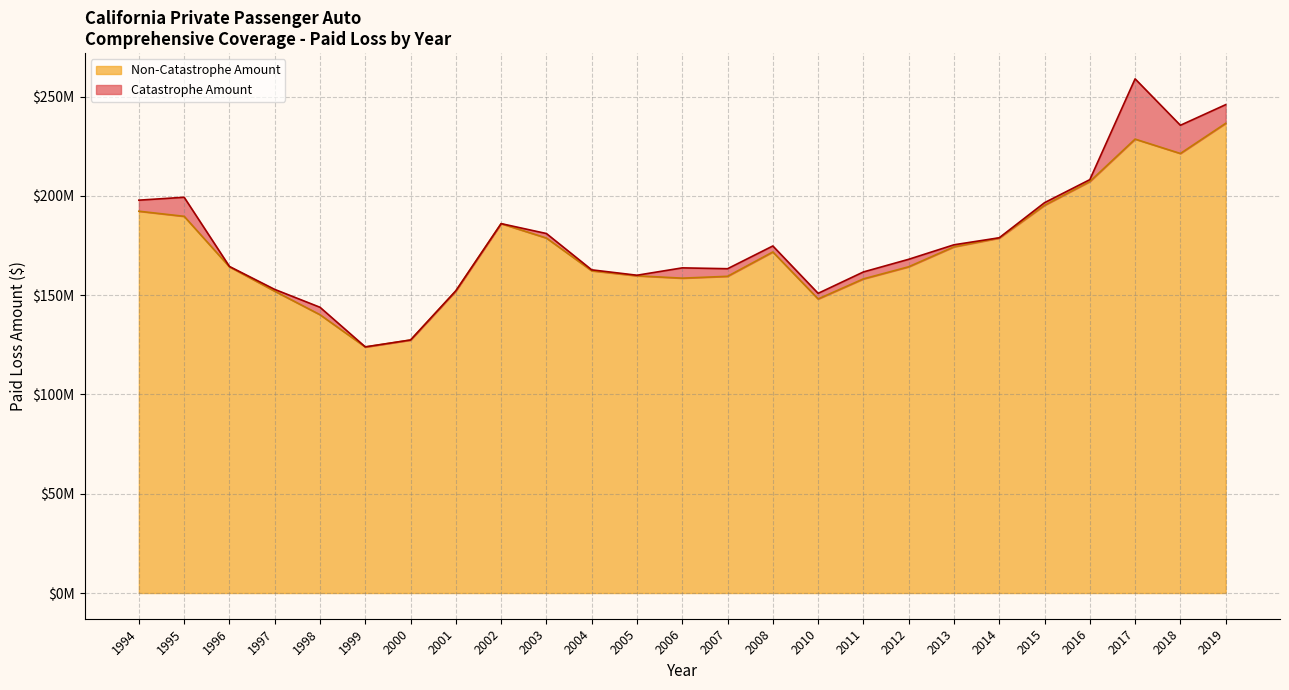

Count the number of categories in the chart.

25